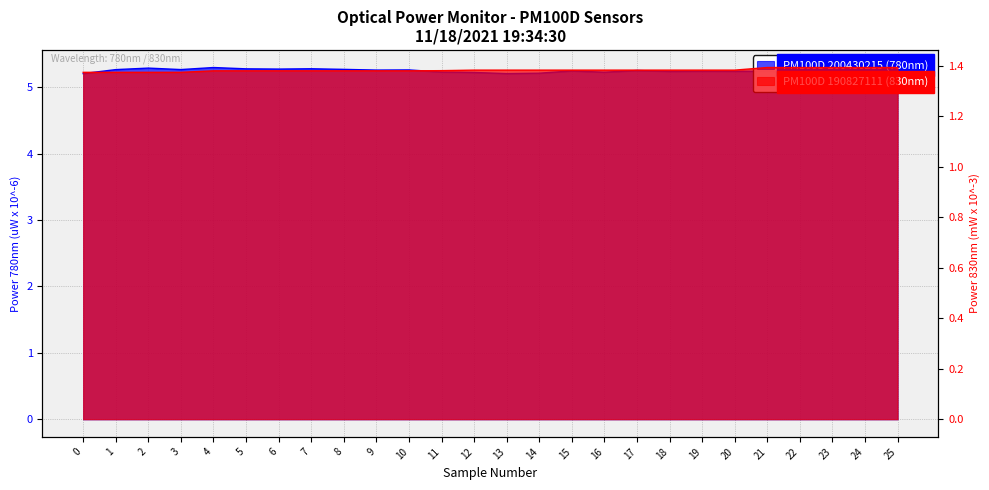

Which series changed the most between 2 and 14?

PM100D 200430215 (780nm)